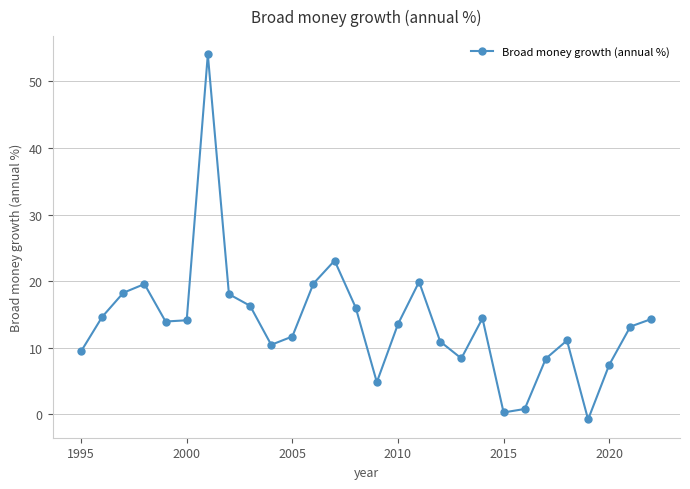

What is the value of the 20th point from the left?

14.4